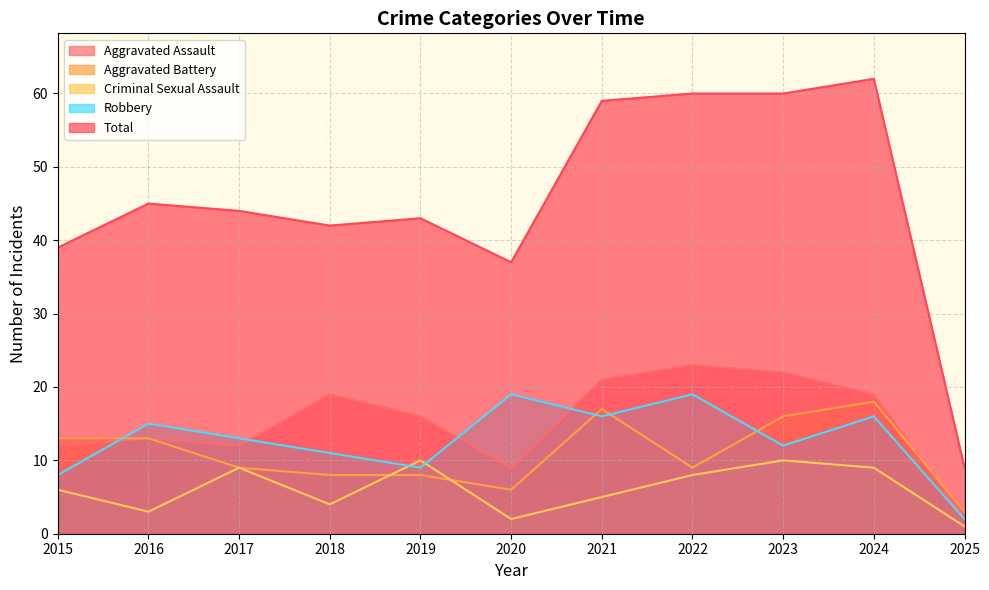

How many values in the Criminal Sexual Assault series are below 6?

5